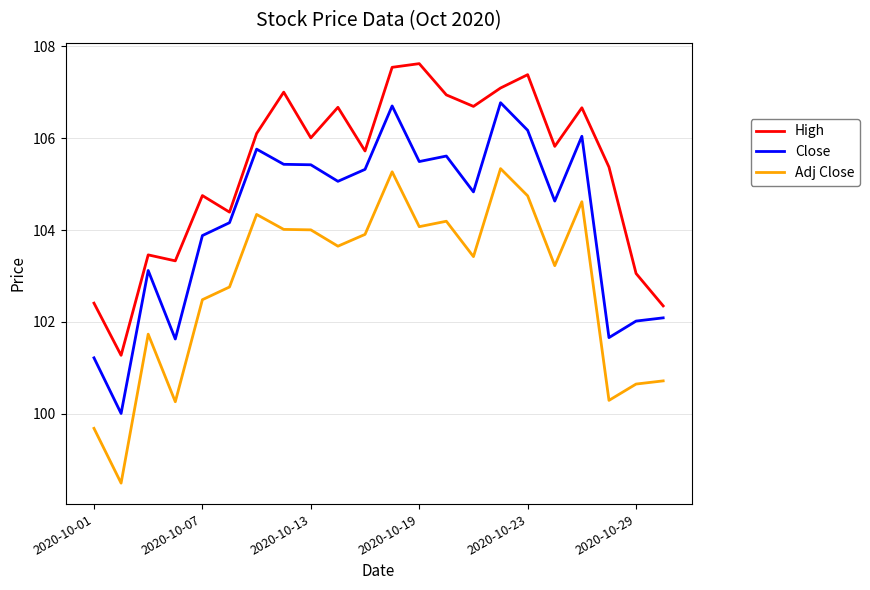

Which series has the largest total across all categories?

High